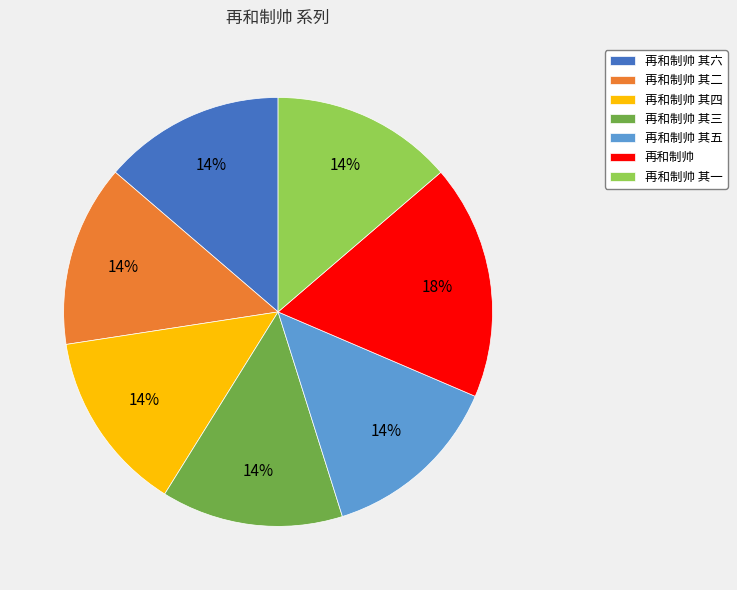

True or false: 再和制帅 其二 accounts for 3% of the total.

False